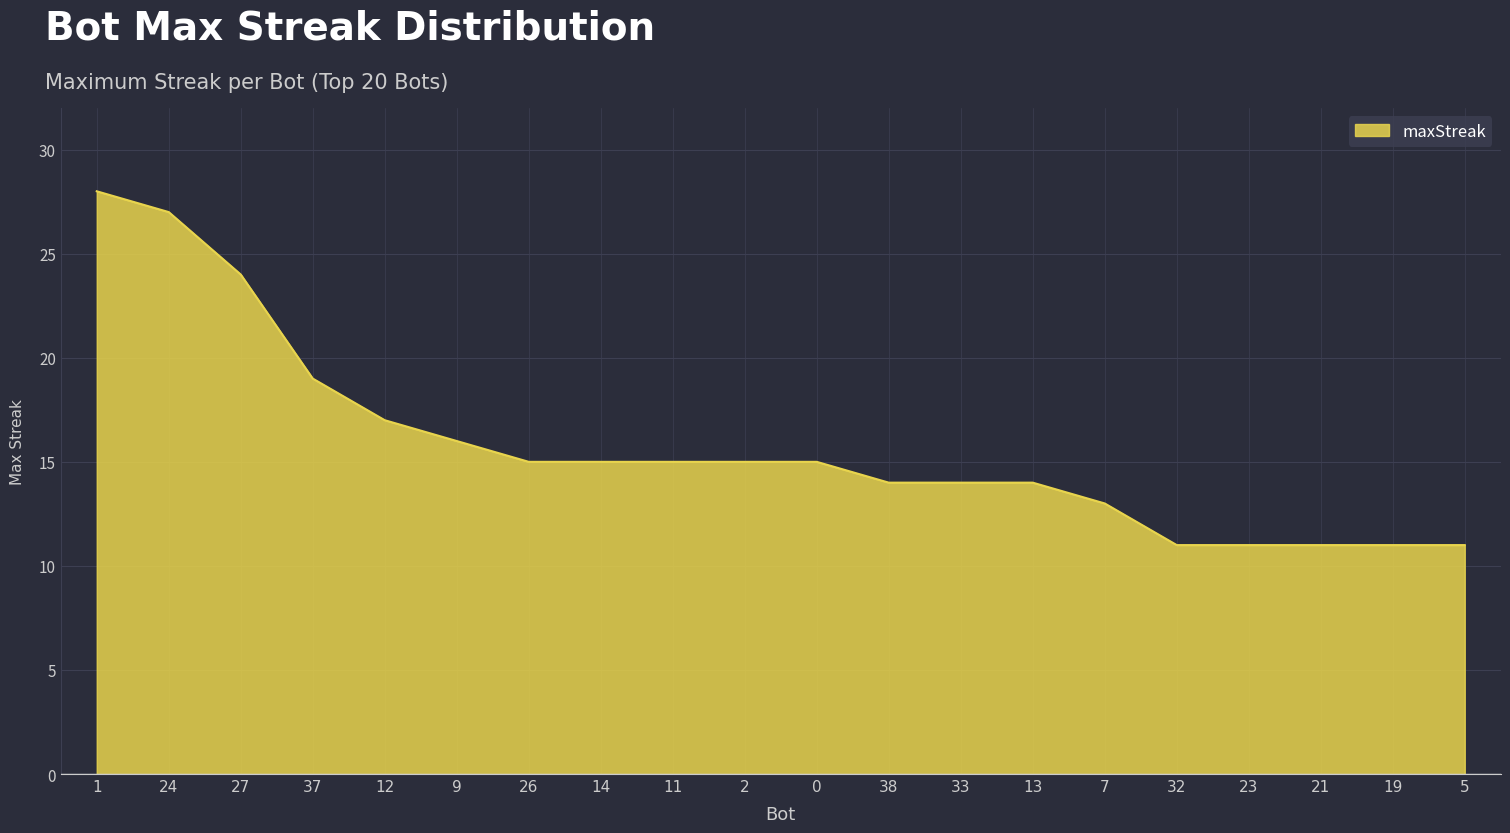

True or false: the data shows 14 at 38.

True